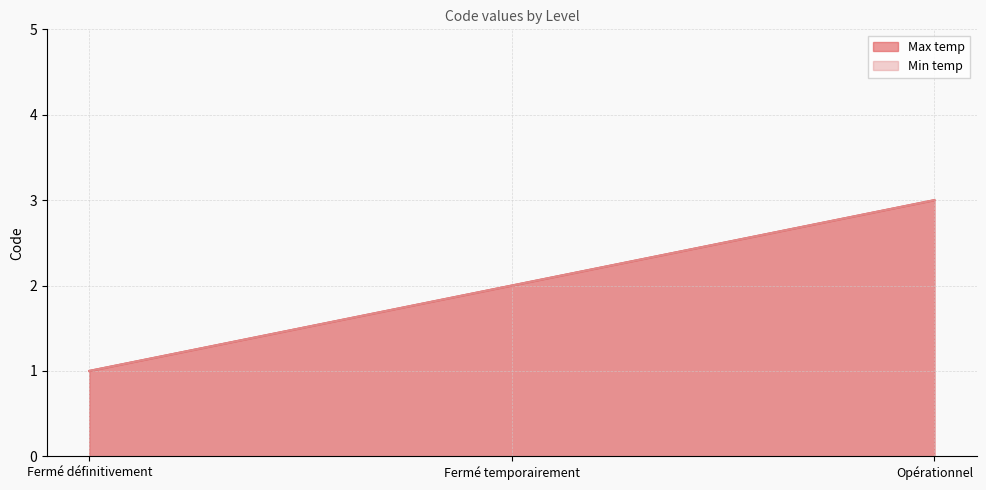

How many data points in Min temp are above 2?

1